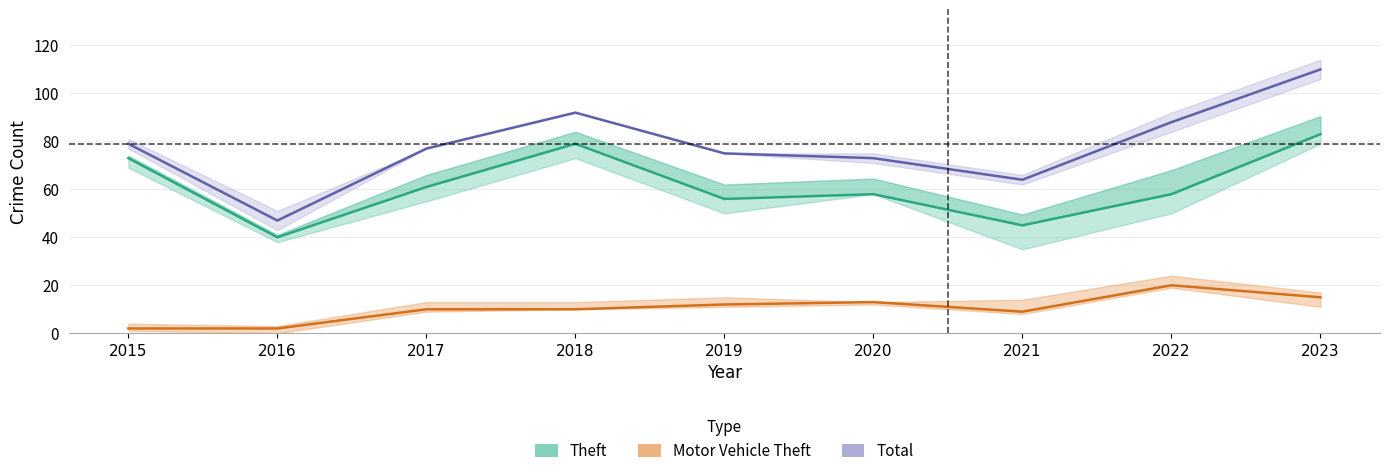

Reading left to right, extract all data points from this chart.

Theft: 2015=73	2016=40	2017=61	2018=79	2019=56	2020=58	2021=45	2022=58	2023=83
Motor Vehicle Theft: 2015=2	2016=2	2017=10	2018=10	2019=12	2020=13	2021=9	2022=20	2023=15
Total: 2015=79	2016=47	2017=77	2018=92	2019=75	2020=73	2021=64	2022=88	2023=110